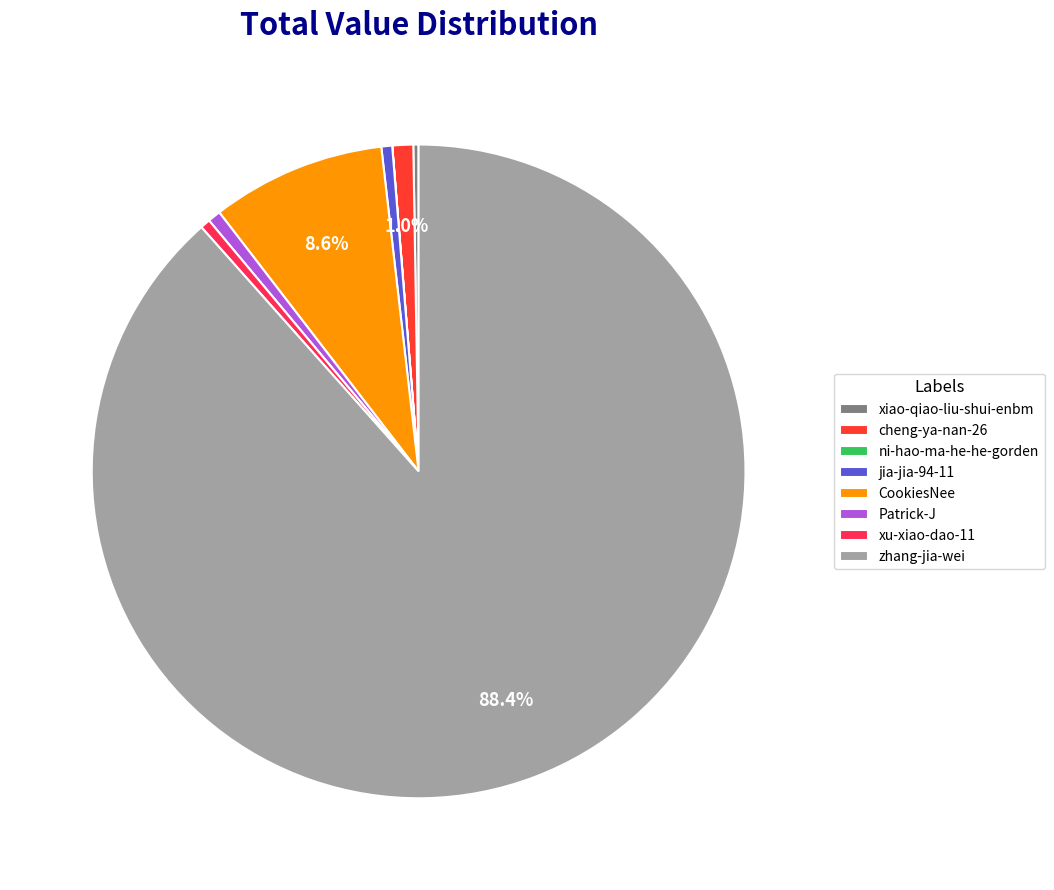

The xiao-qiao-liu-shui-enbm slice represents 1% of the pie. True or false?

False